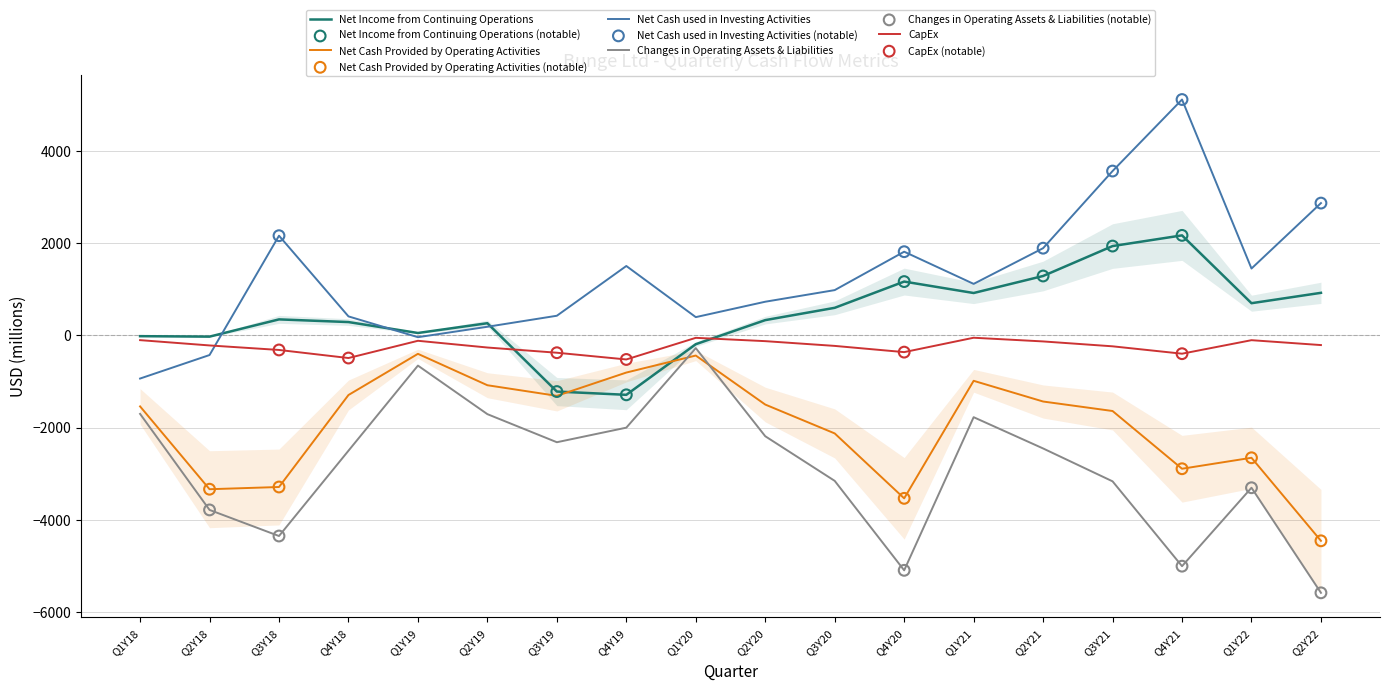

What are all the series names shown in the legend?

Net Income from Continuing Operations, Net Cash Provided by Operating Activities, Net Cash used in Investing Activities, Changes in Operating Assets & Liabilities, CapEx